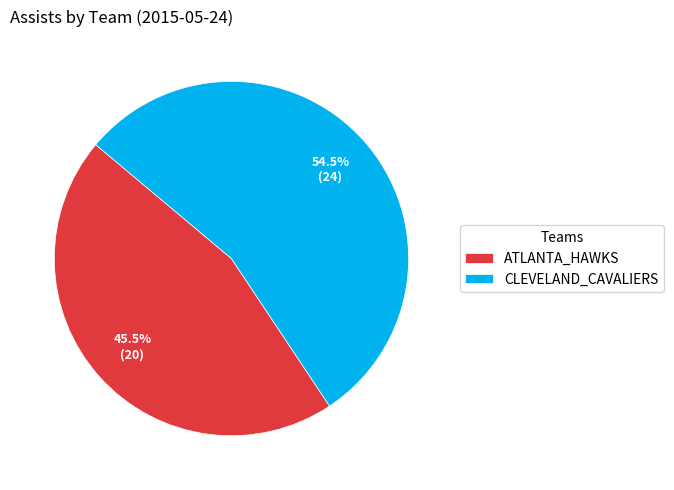

What is the majority slice?

CLEVELAND_CAVALIERS